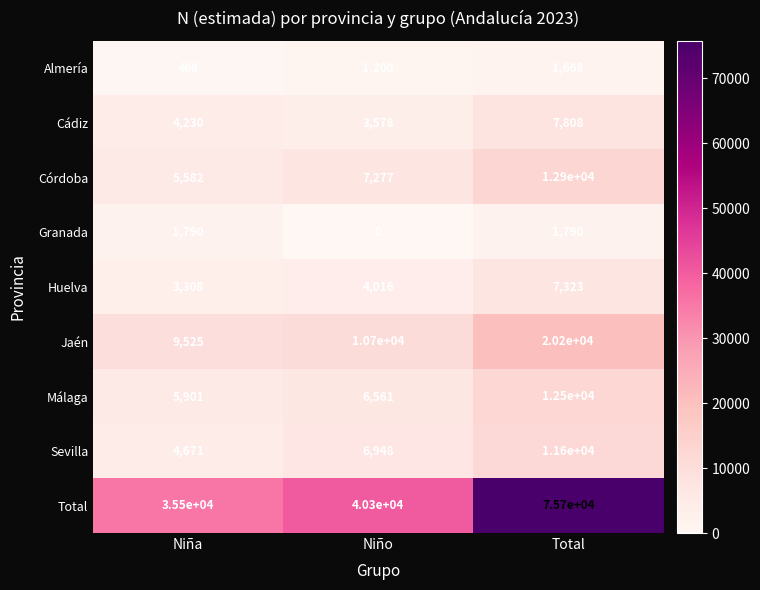

At how many categories does at least one series exceed 41756?

1